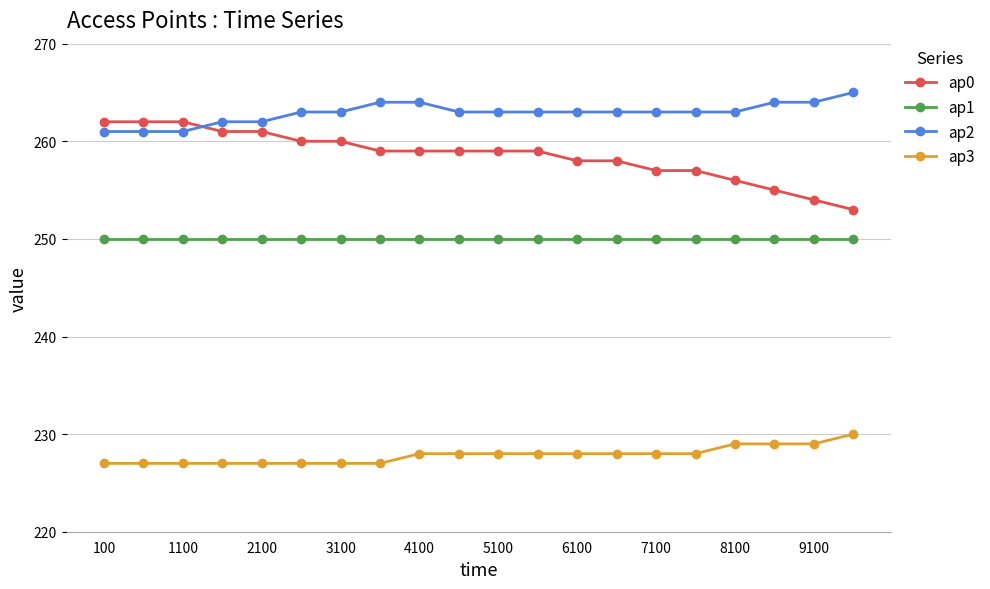

What is the maximum value for ap3?

230